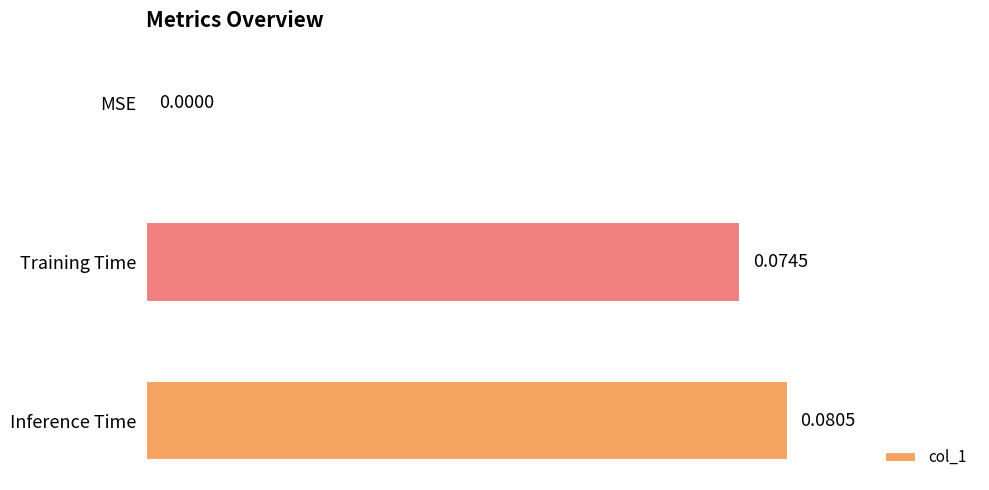

Which category has the highest value across all series?

Inference Time